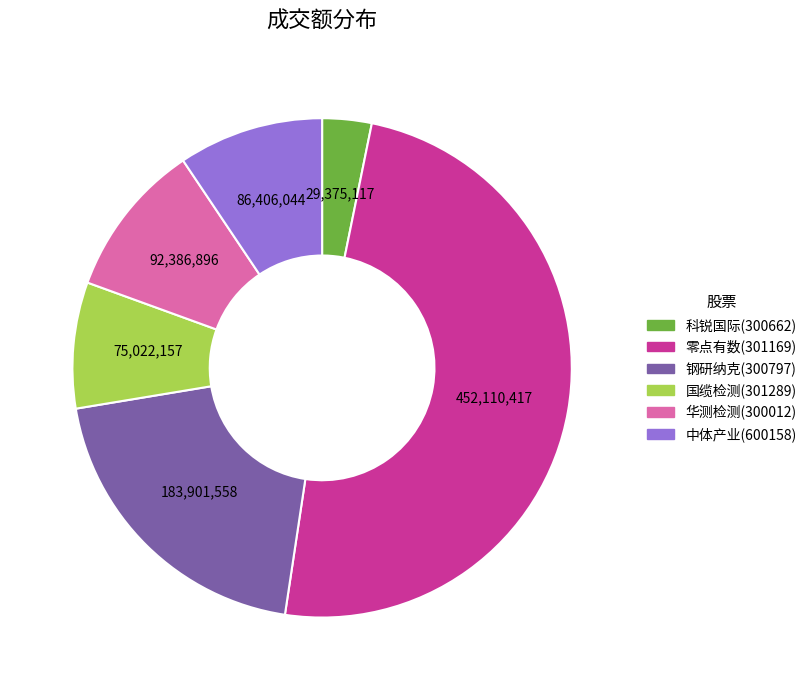

The 国缆检测(301289) slice represents 19% of the pie. True or false?

False